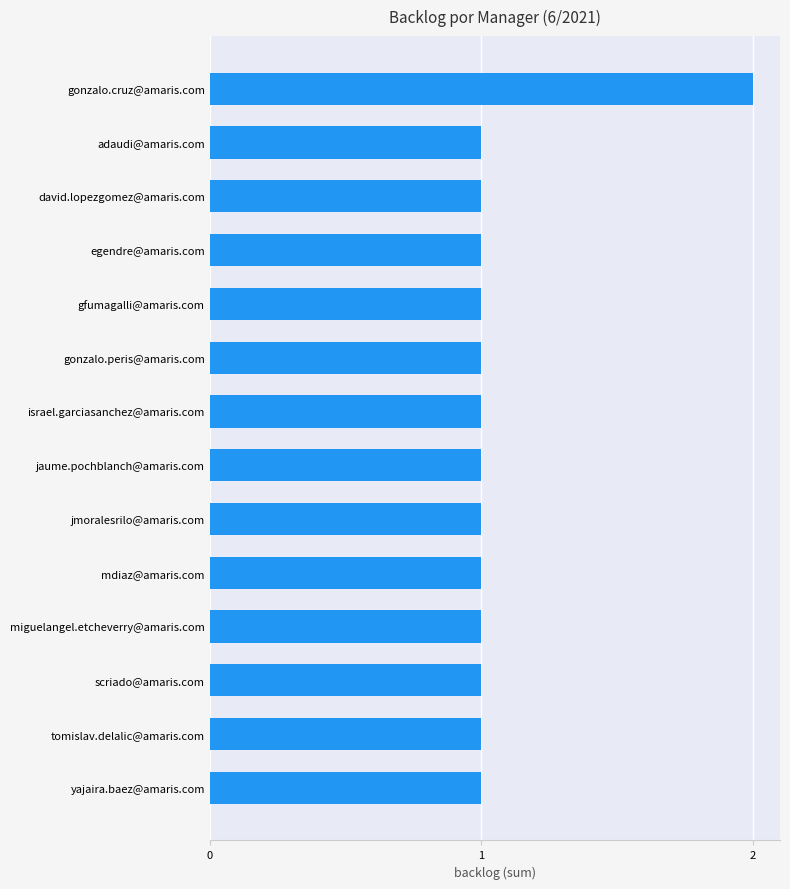

The chart shows a value of 1 at miguelangel.etcheverry@amaris.com. True or false?

True